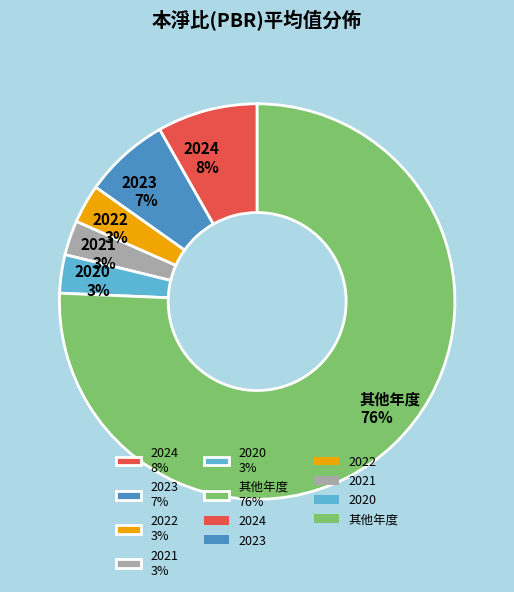

How many slices are in this pie chart?

6